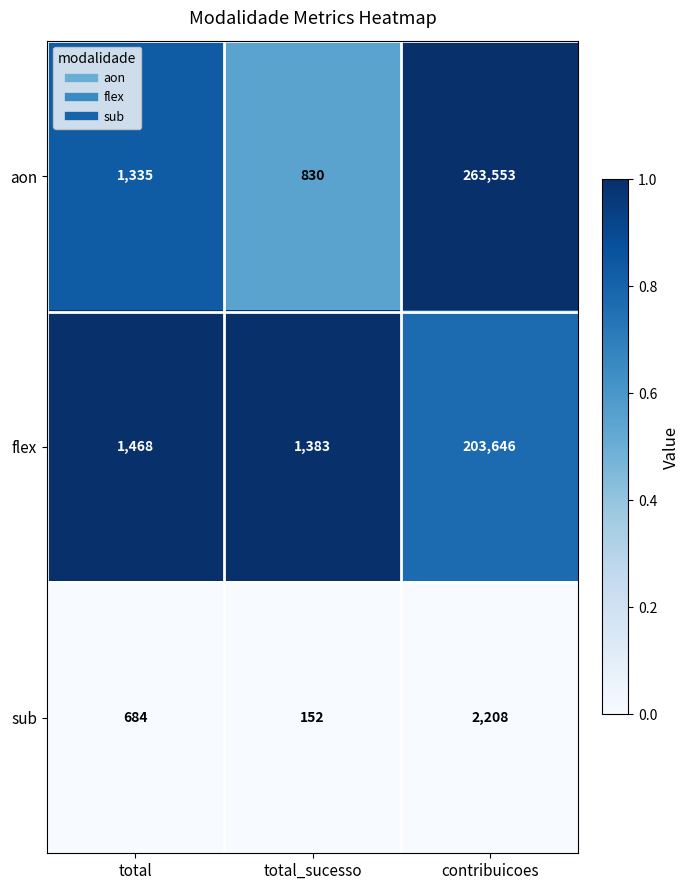

At contribuicoes, list the series in order from largest to smallest.

aon, flex, sub